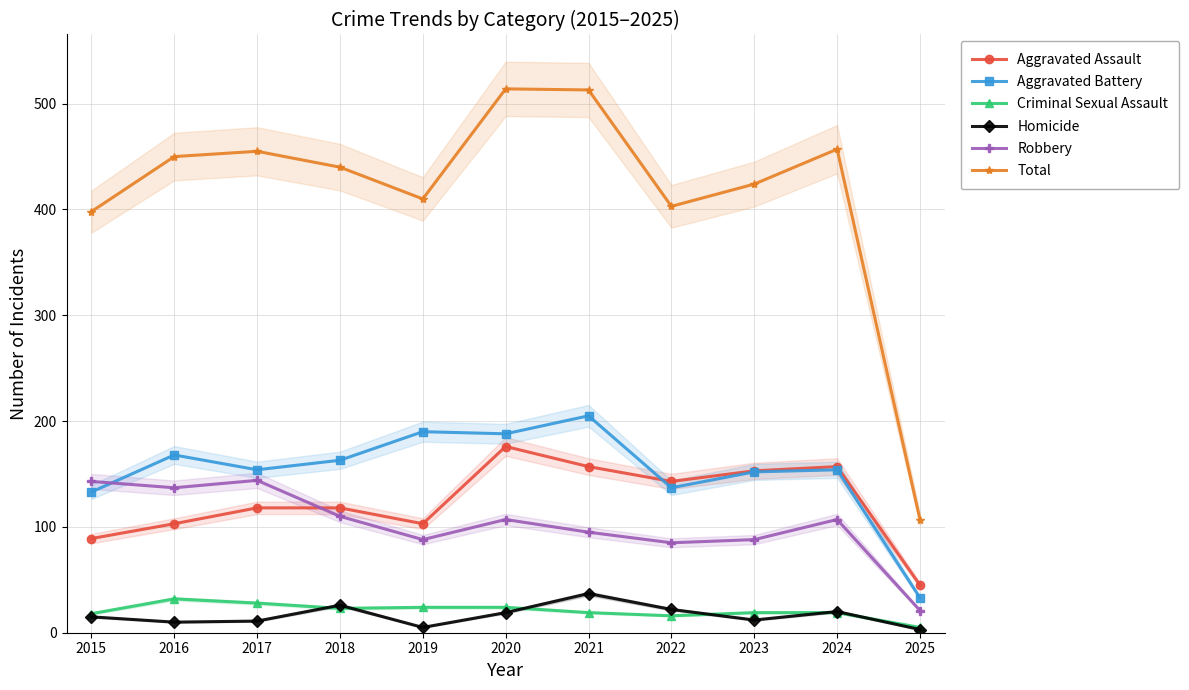

True or false: Homicide and Robbery cross at least once.

False